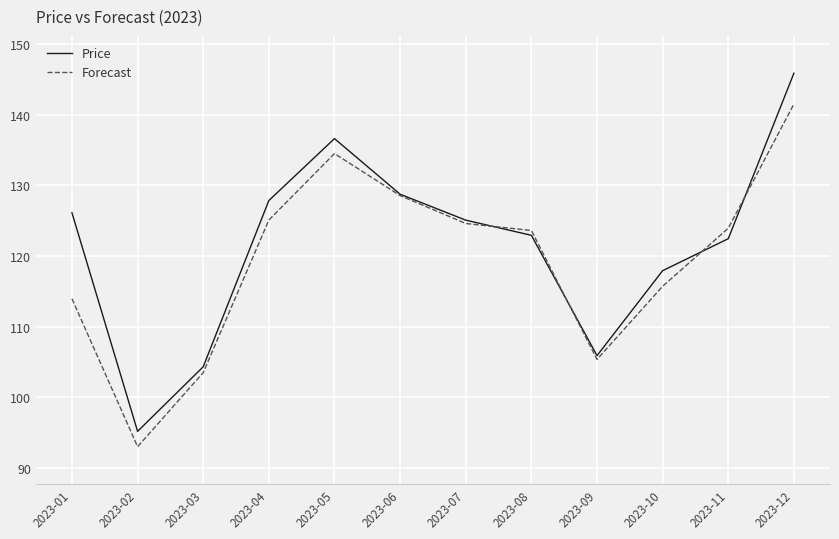

What is the difference between the second highest and minimum values in the Forecast series?

41.5